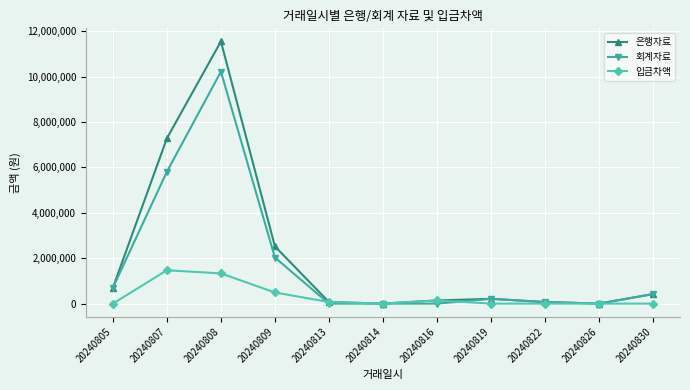

How many lines are shown in the chart?

3